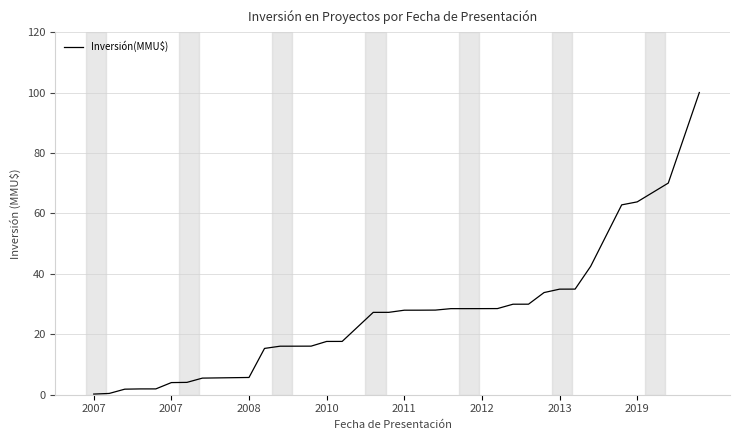

What is the greatest value displayed?

100.0